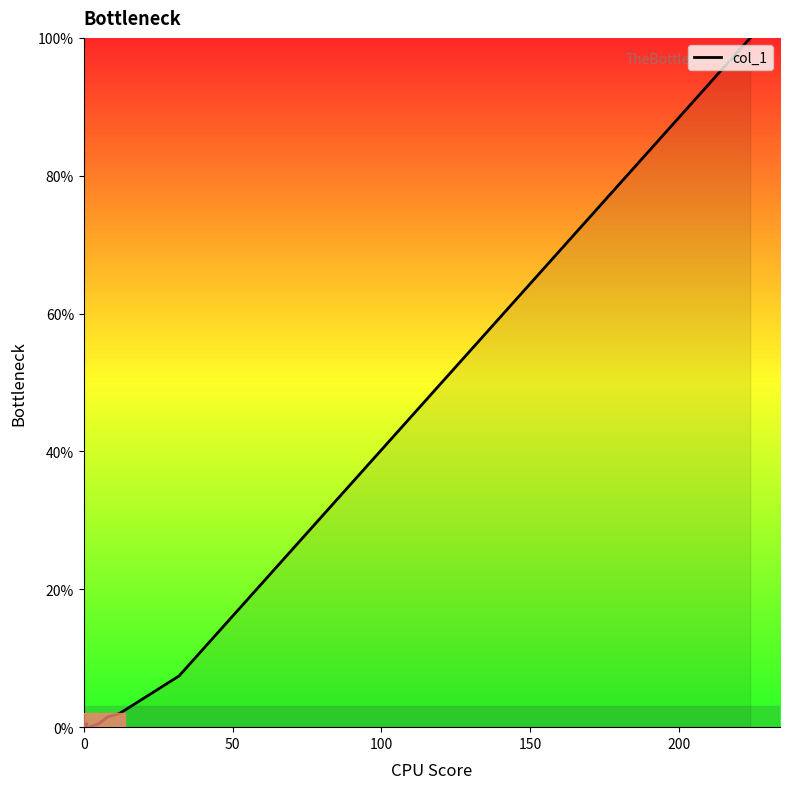

What is the value of the 8th point from the left?

0.5